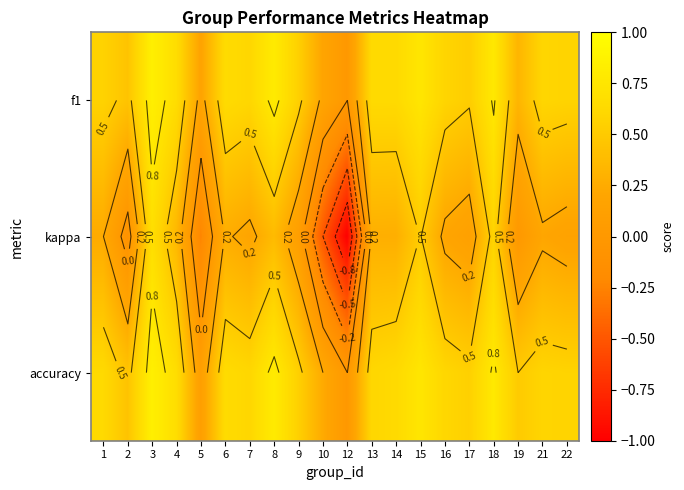

How many data points in accuracy are above 0?

19